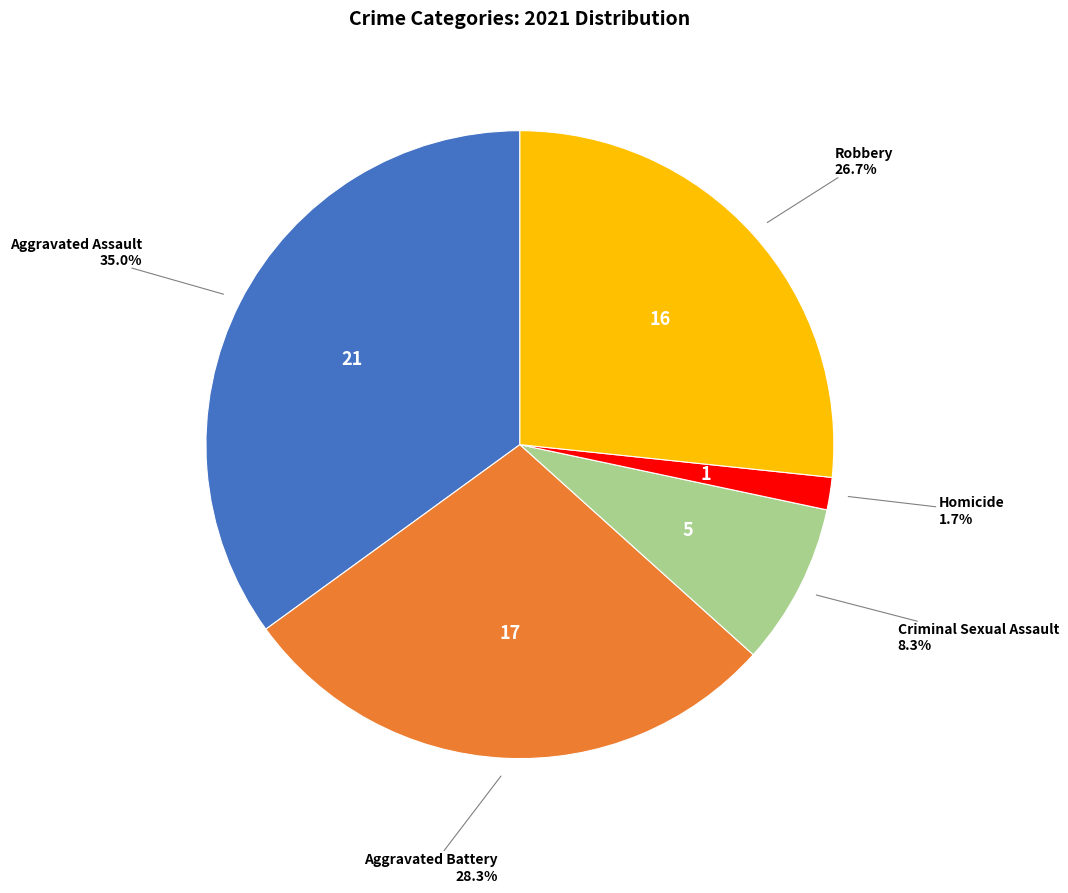

Does any single category account for the majority?

No